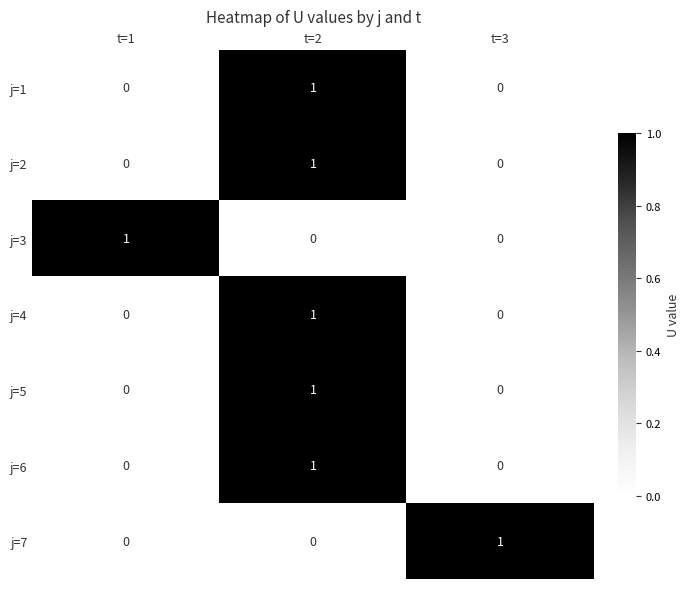

Reading right to left, list all the values displayed in this chart.

j=1: 0	1	0
j=2: 0	1	0
j=3: 0	0	1
j=4: 0	1	0
j=5: 0	1	0
j=6: 0	1	0
j=7: 1	0	0